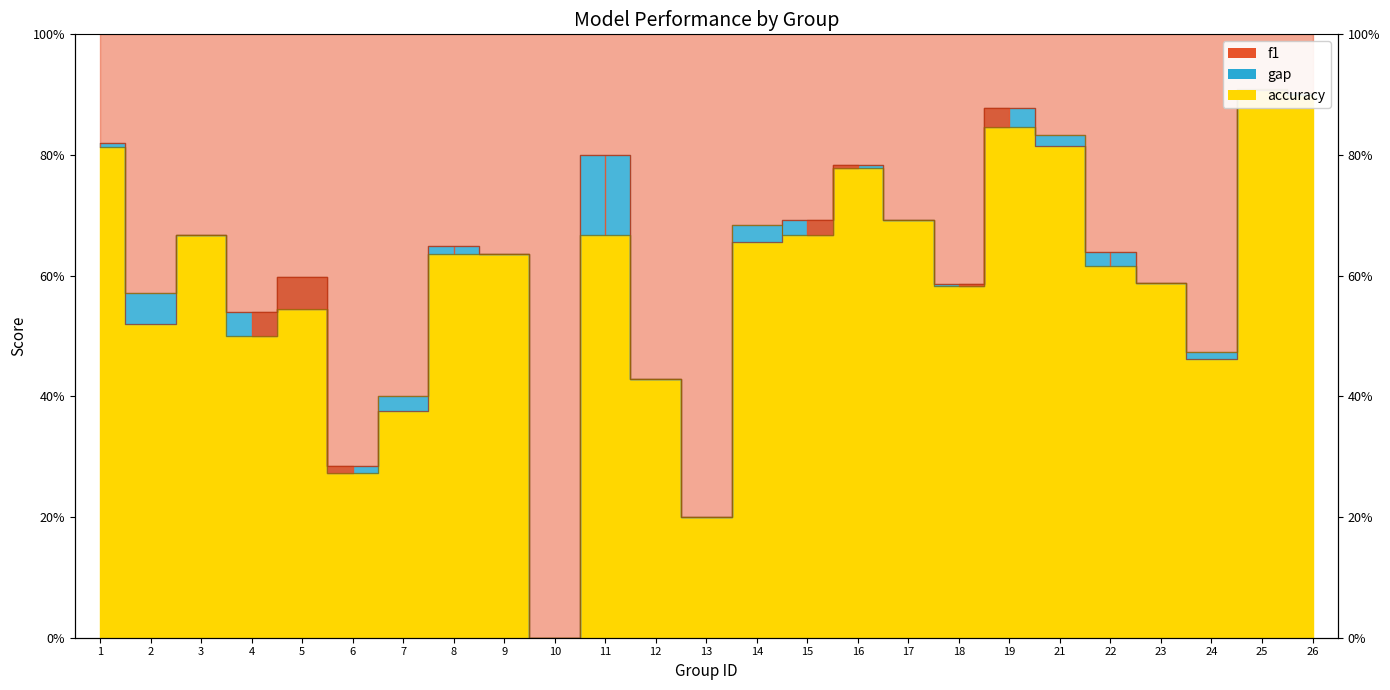

At which category does the chart reach its peak across all series?

25